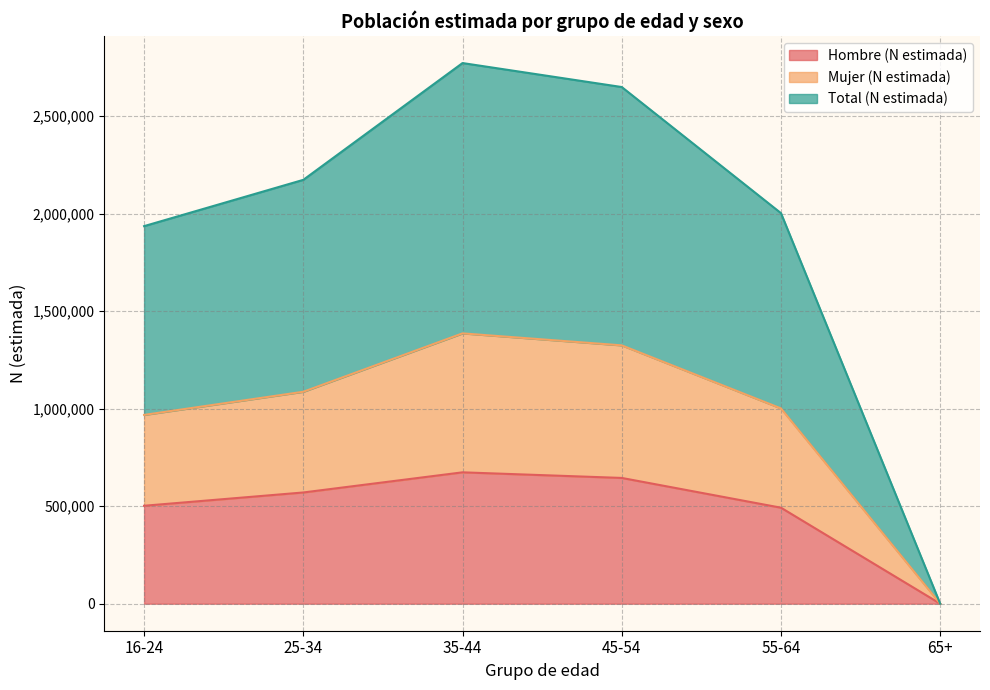

Which series has the largest total across all categories?

Total (N estimada)